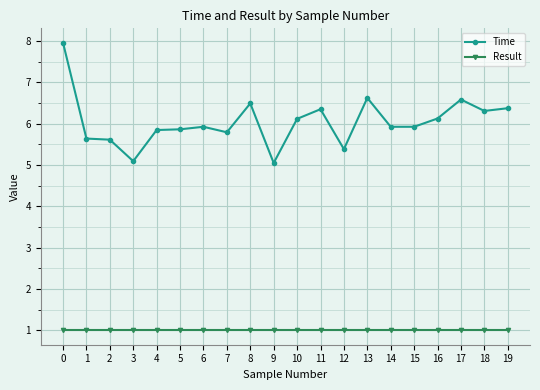

Which series has the largest total across all categories?

Time